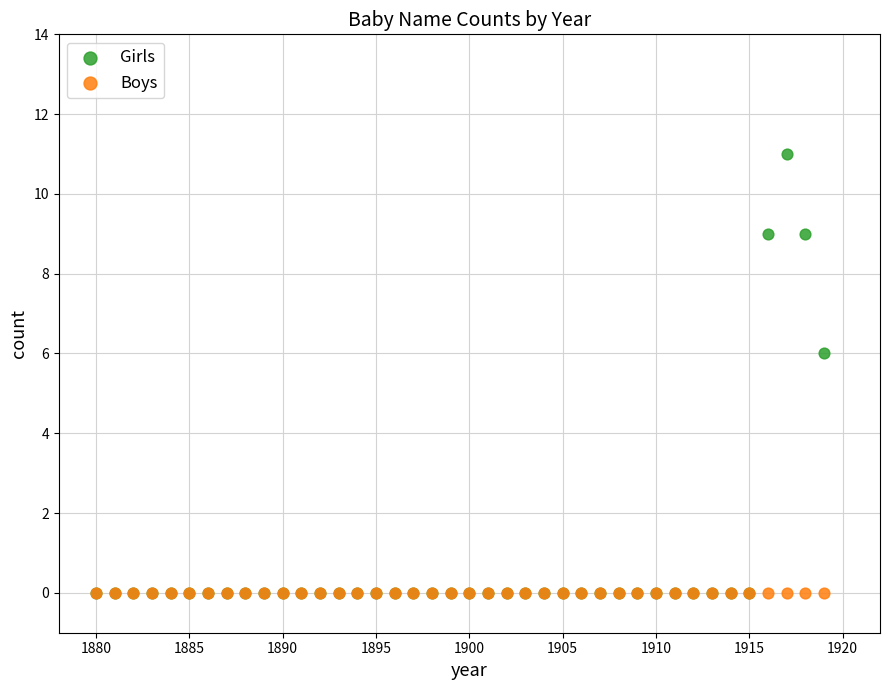

In the Girls series, what Y value is closest to 5?

6